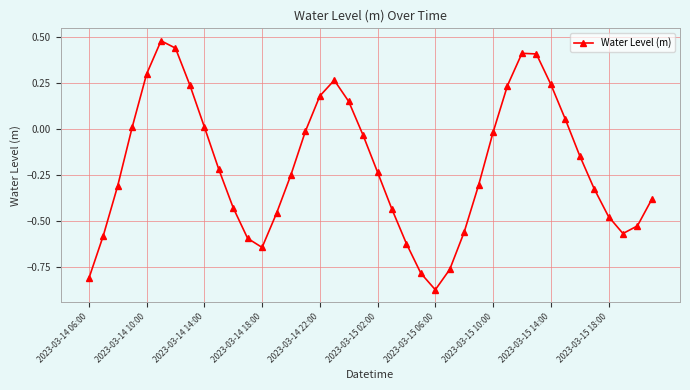

True or false: there are more than 2 points higher than both neighbors.

True